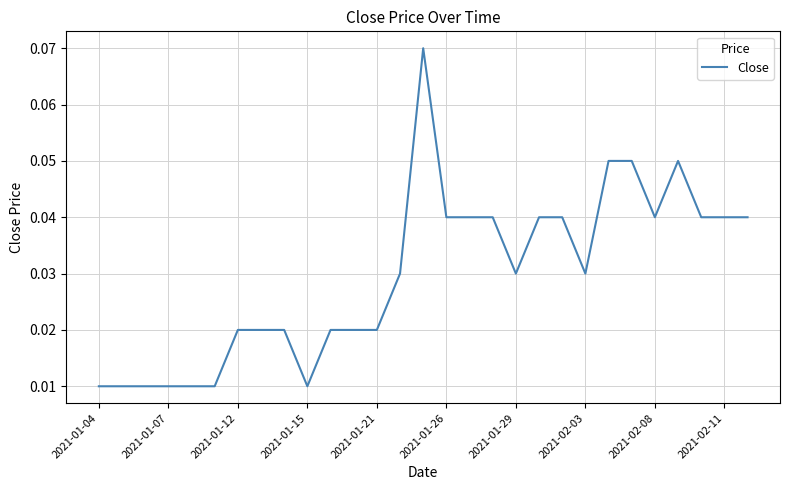

What is the difference between the maximum and second lowest values?

0.1